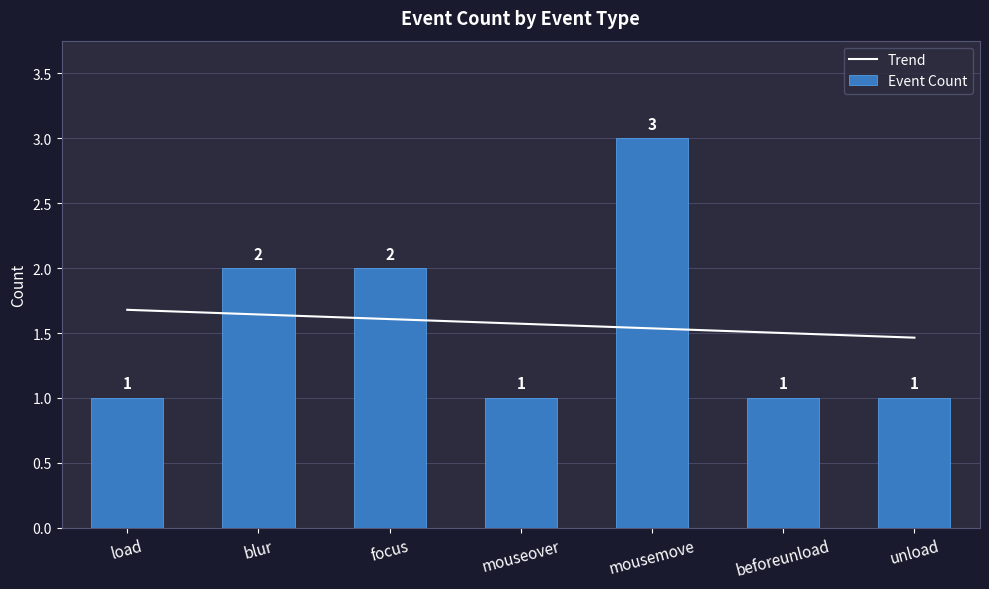

Where is Event Count nearest to the value 2?

blur